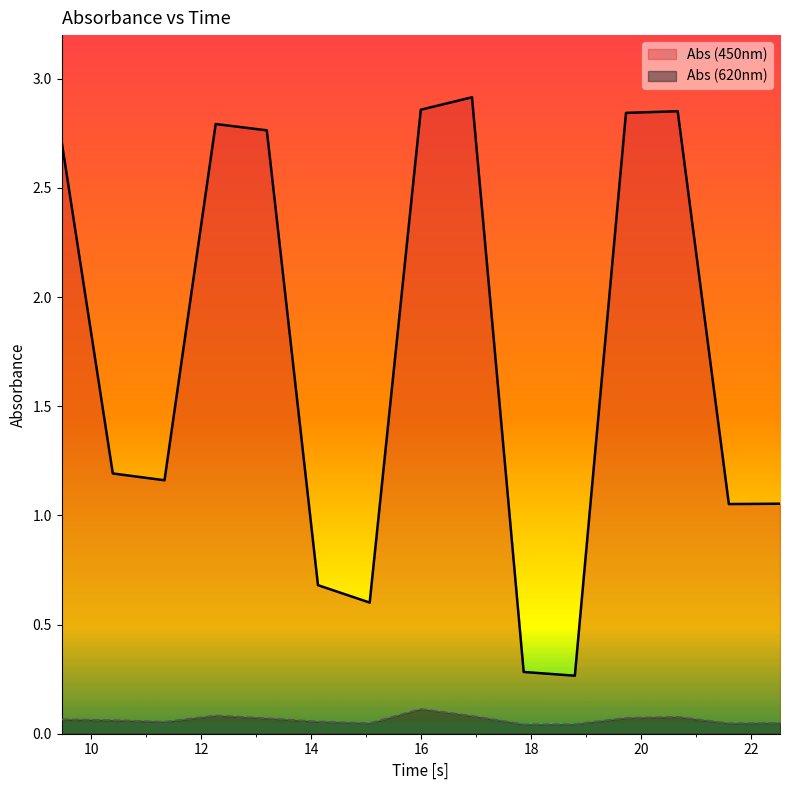

Which series has the largest total across all categories?

Abs (450nm)